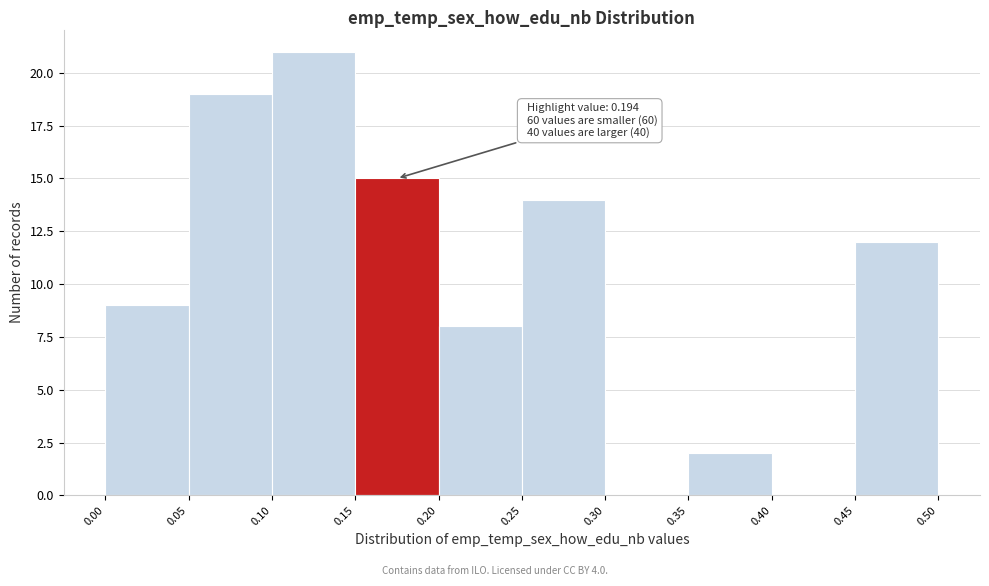

Over which range of the x-axis is the bar tallest?

0.10 to 0.15